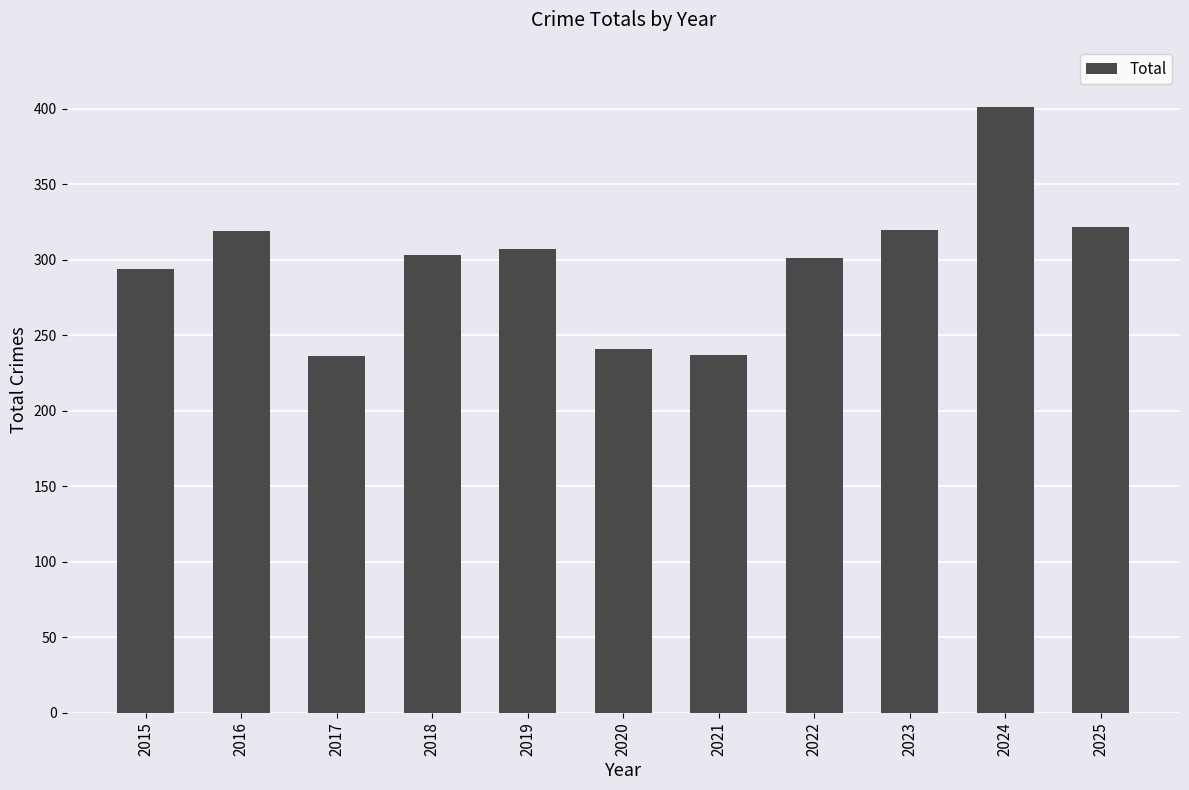

What is the ratio of the value at 2015 to the value at 2020?

1.2